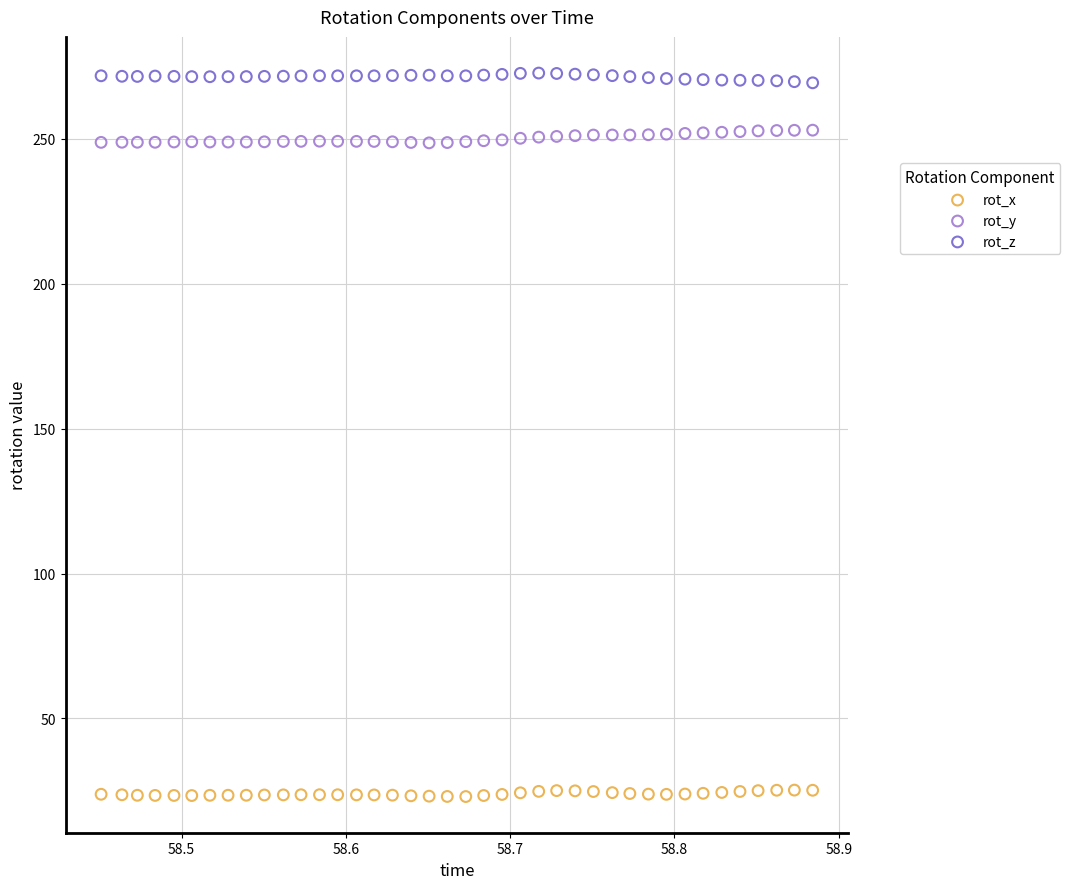

Which series contains the lowest Y value?

rot_x